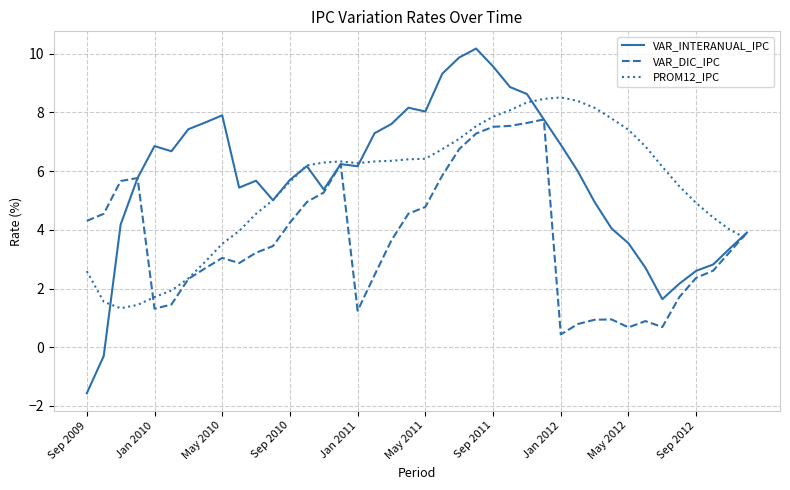

What is the greatest value displayed?

10.2